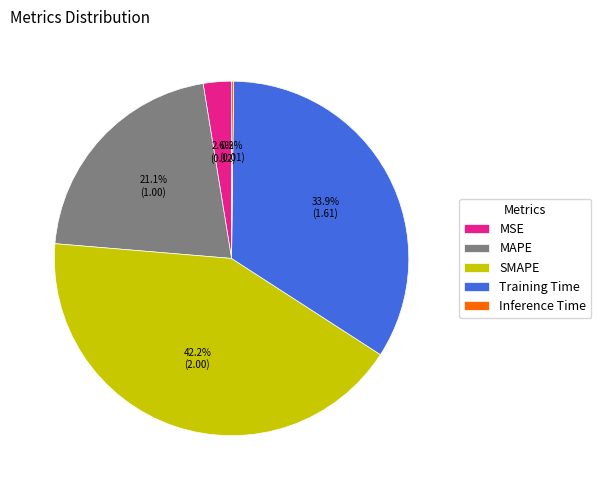

Does any single category account for the majority?

No